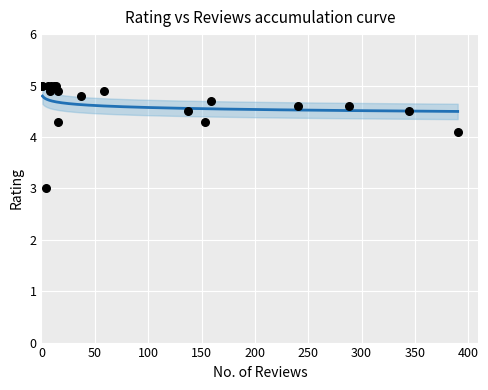

What is the change in value from 159 to 16?

+0.2